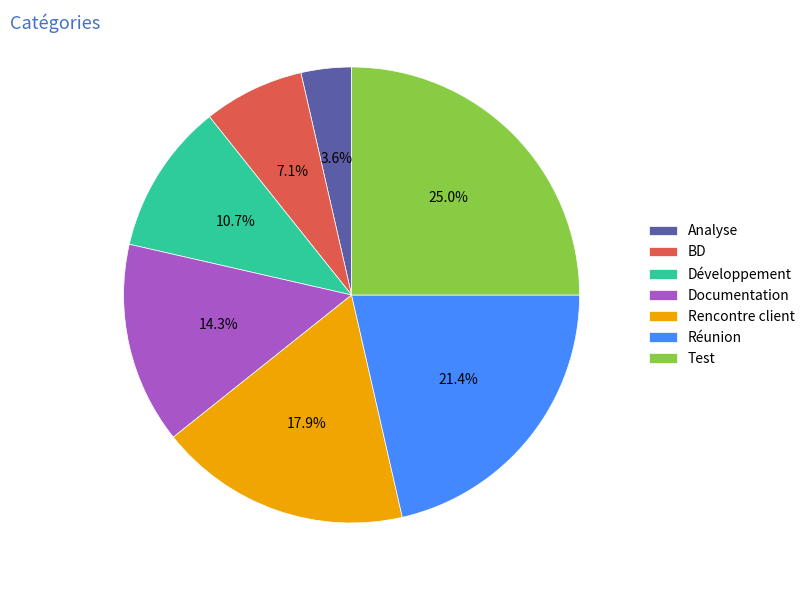

To the nearest percent, what is the difference between the Analyse and Réunion slice percentages?

18%